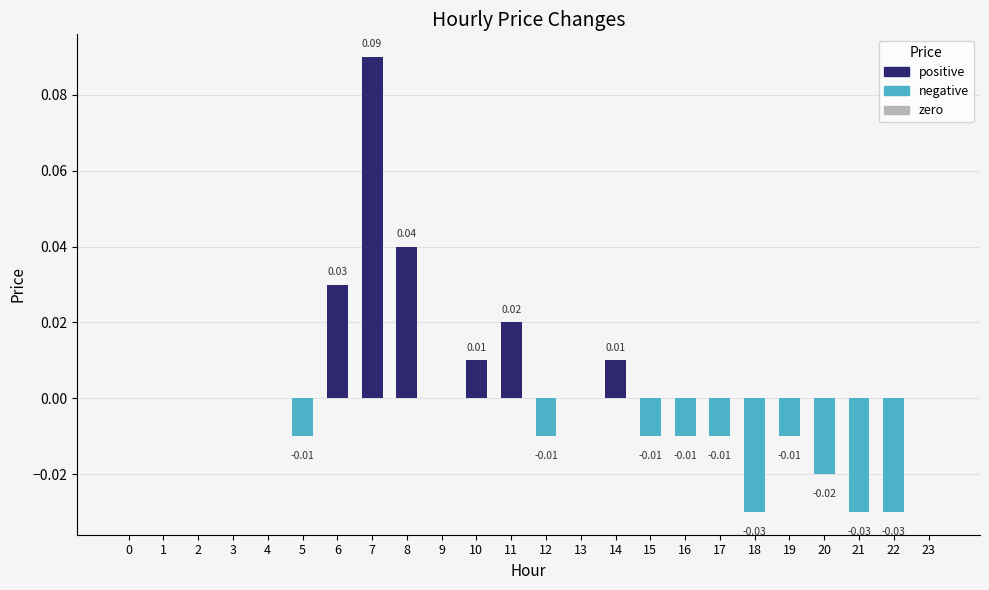

At which label does price reach its peak?

7